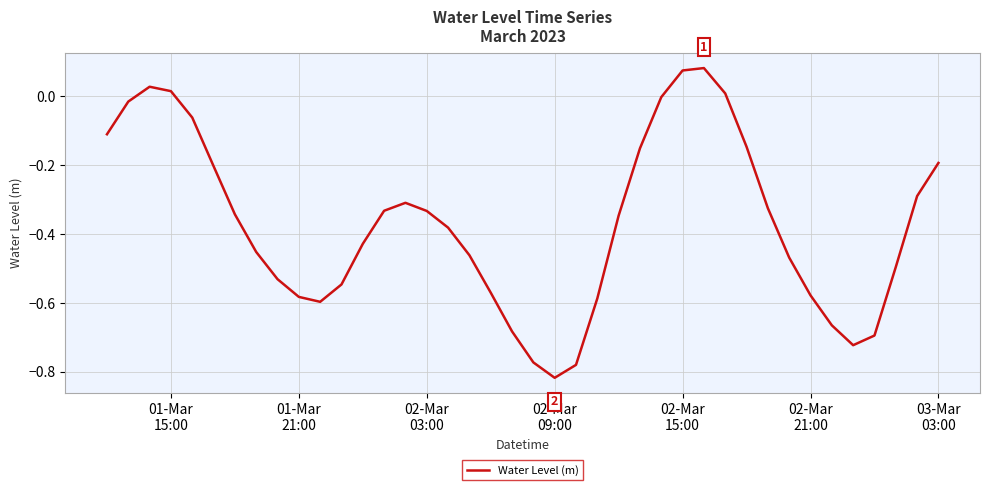

What is the difference between the maximum and minimum values?

0.9